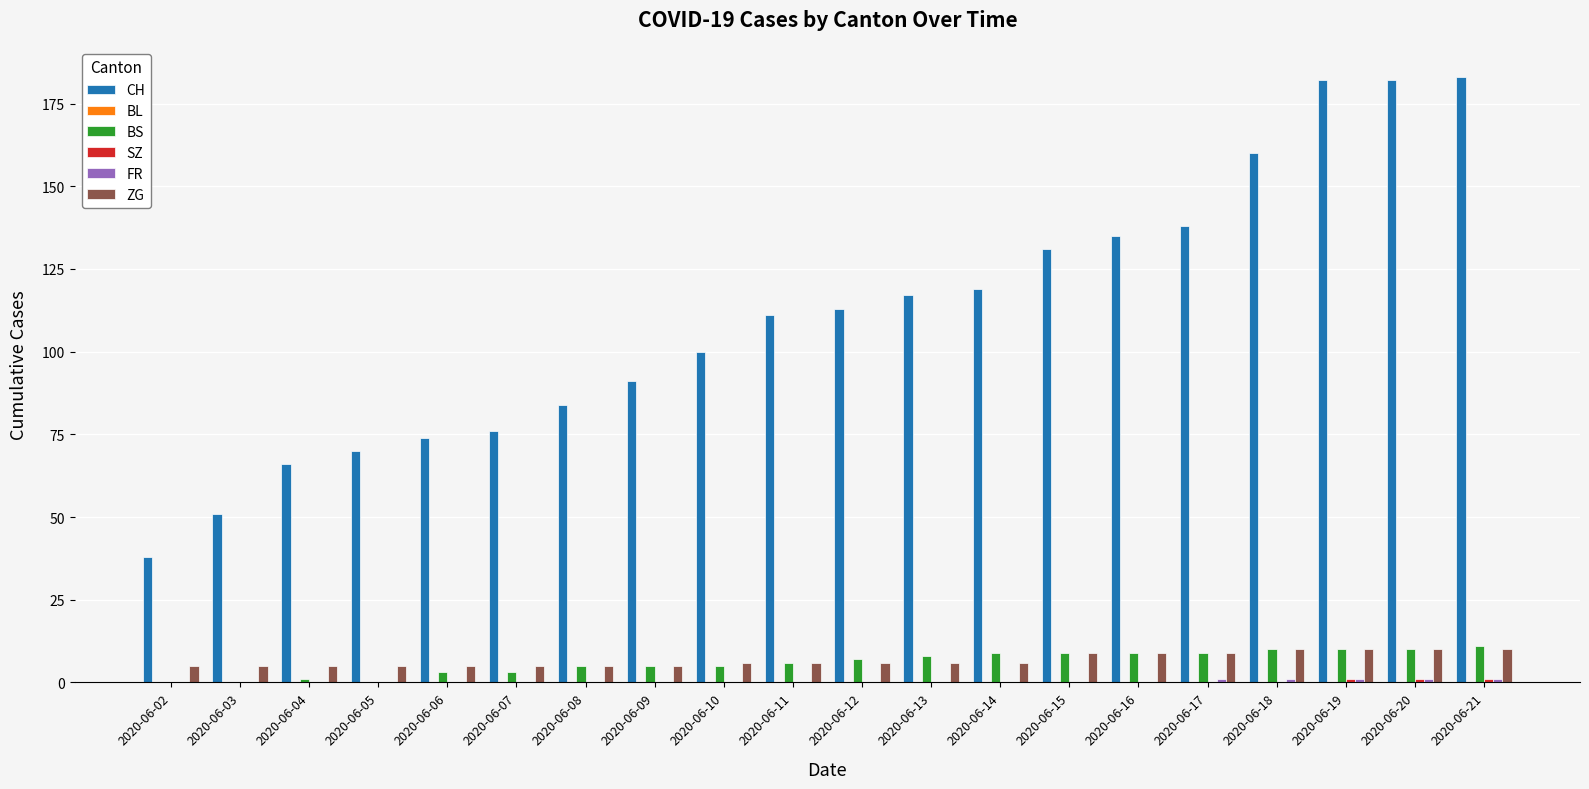

True or false: ZG has a value of 10 at 2020-06-18.

True